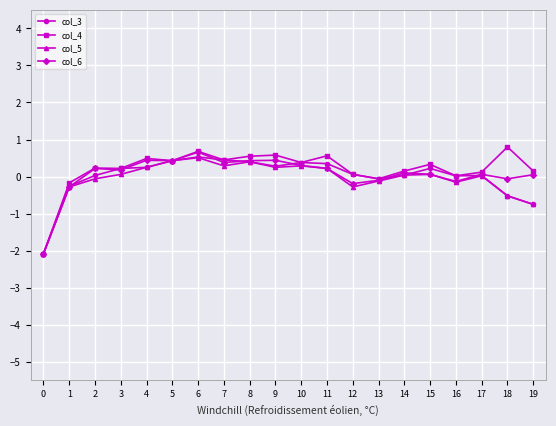

True or false: col_6 has more than 1 points higher than both neighbors.

True